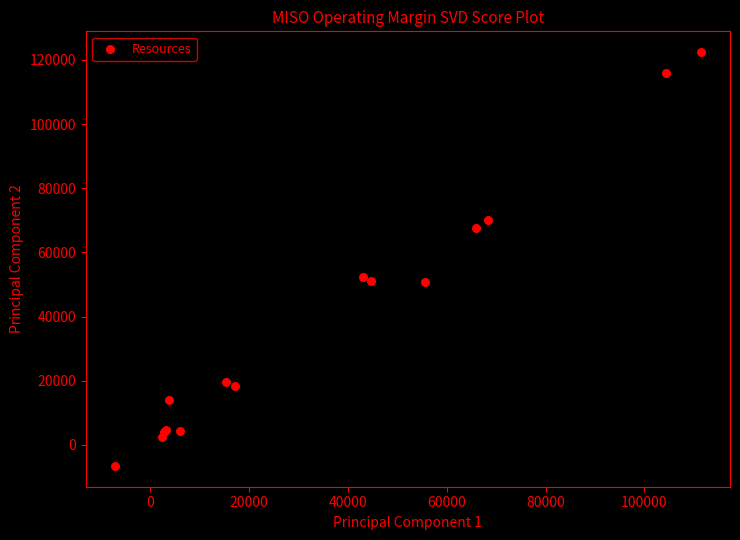

What Y value in the scatter plot is closest to 57961?

52491.5